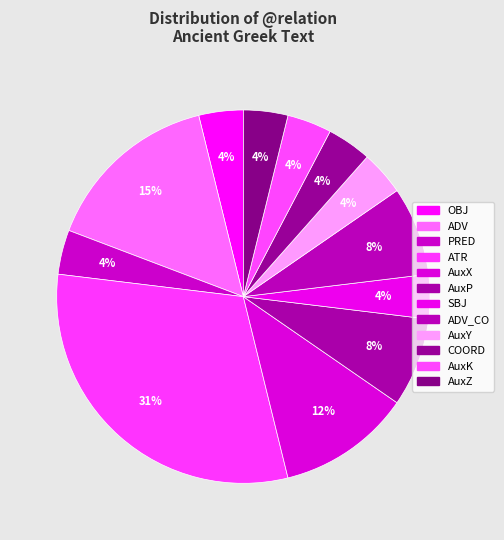

To the nearest percent, what is the combined percentage of AuxK and COORD?

8%